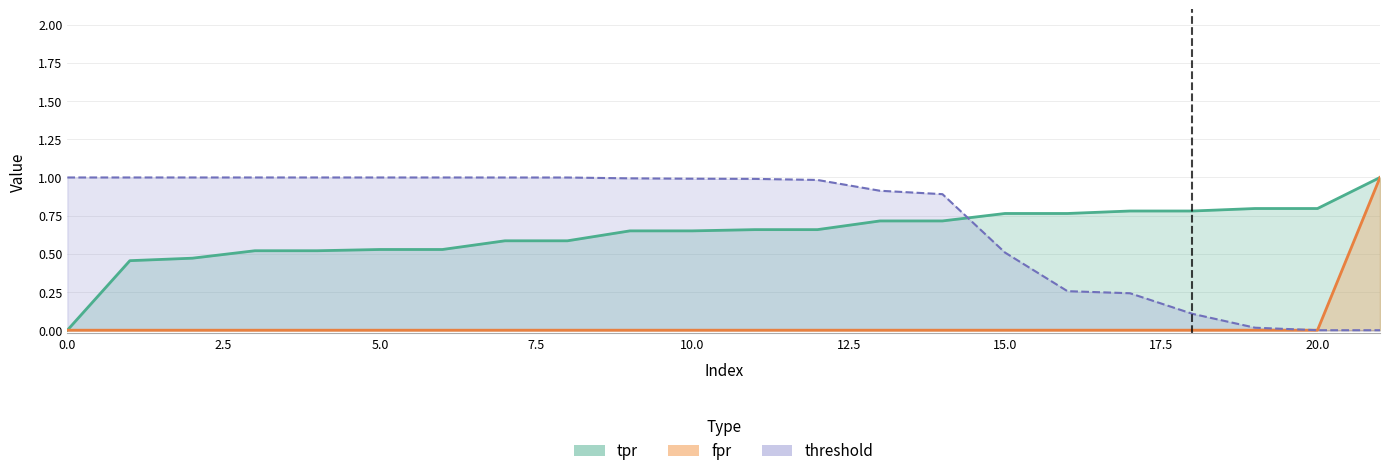

True or false: fpr has a value of 0.0 at 6.

False